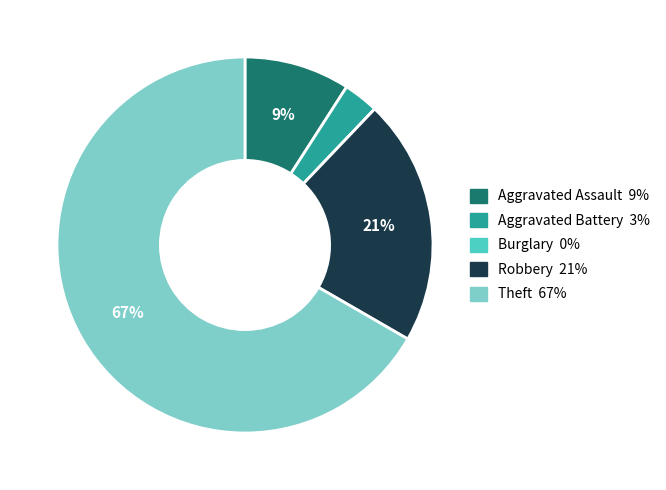

To the nearest percent, what is the combined percentage of Robbery and Theft?

88%